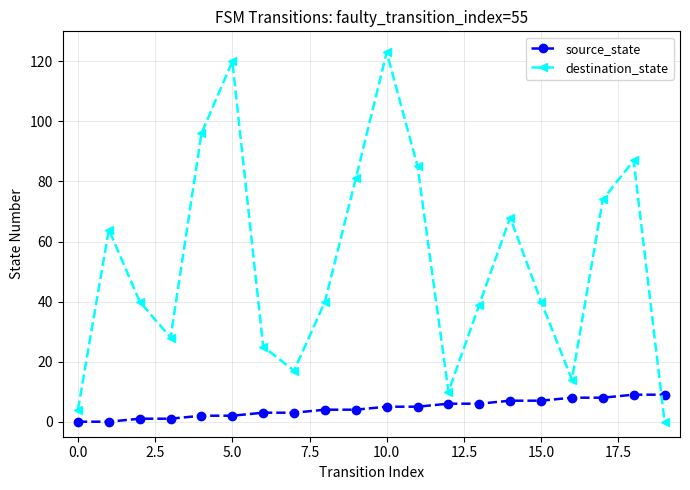

At how many categories does at least one series exceed 71?

7